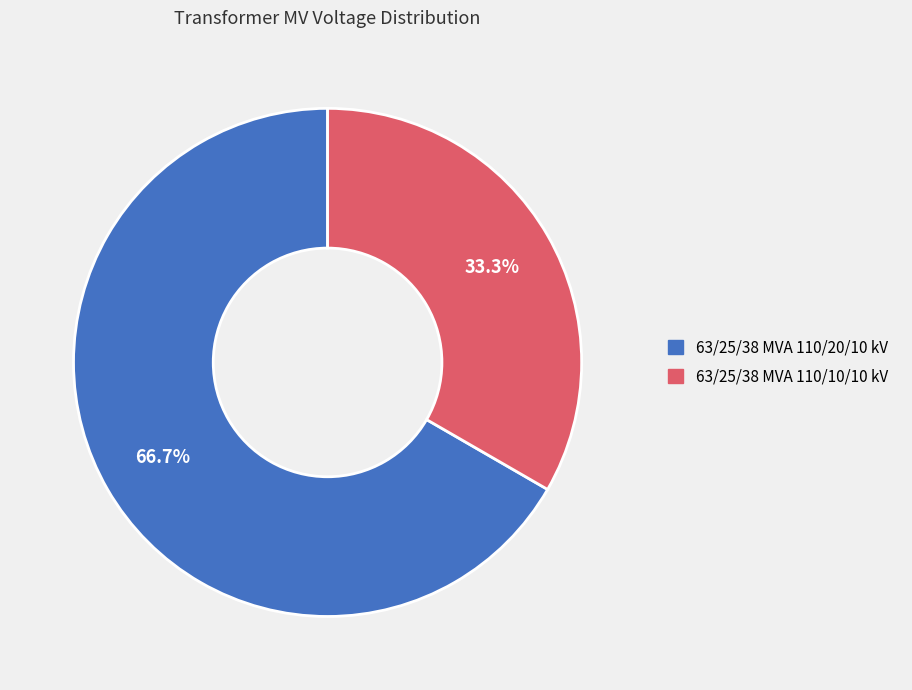

Combined, do 63/25/38 MVA 110/20/10 kV and 63/25/38 MVA 110/10/10 kV account for over 50%?

Yes